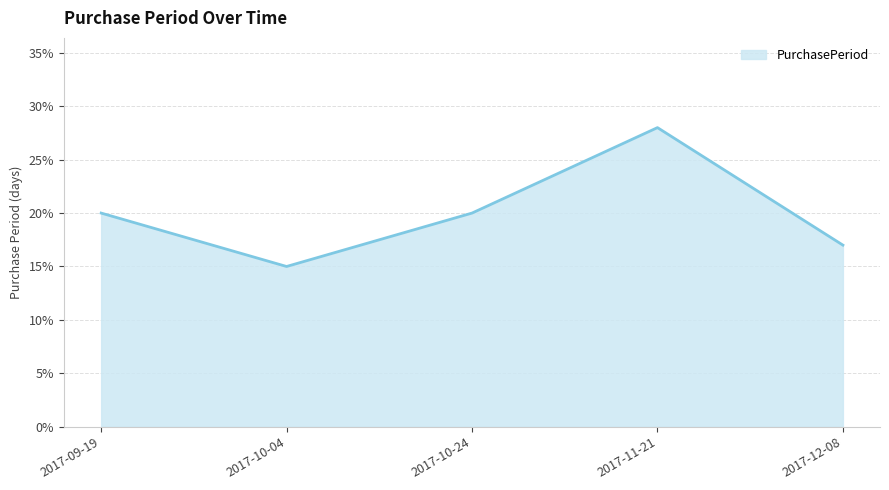

Read the value at 2017-10-24.

20.0